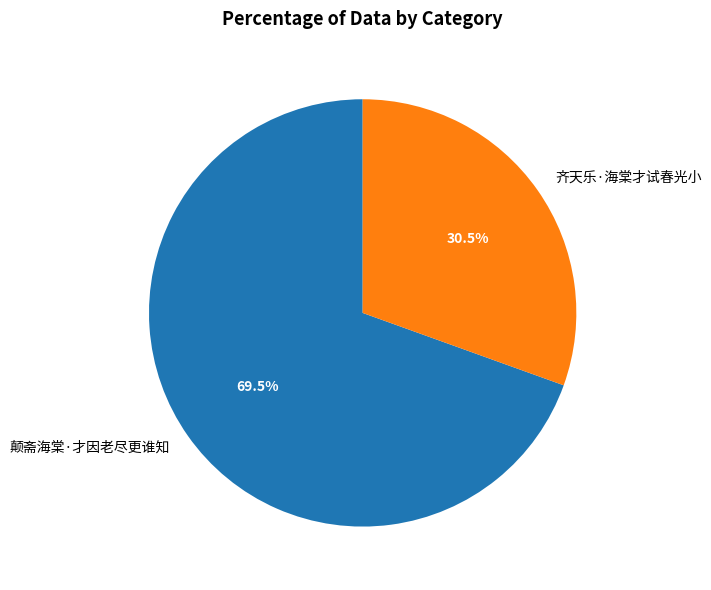

To the nearest percent, what is the difference between the largest and smallest slice percentages?

39%